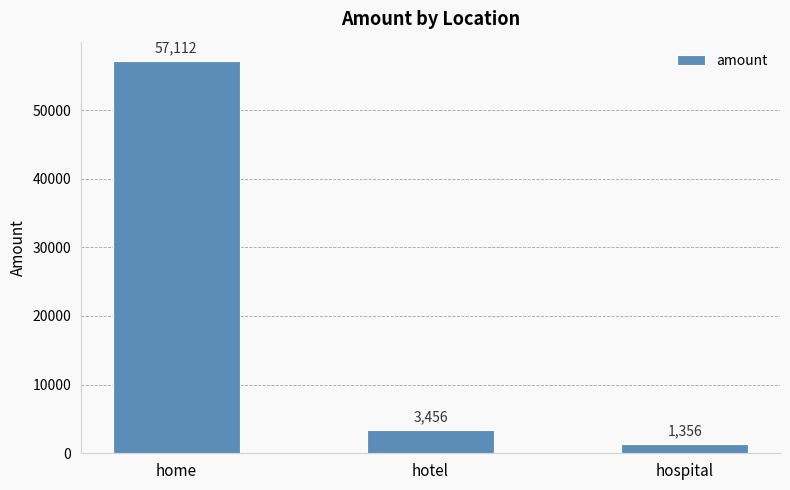

Does the chart contain stacked bars?

No